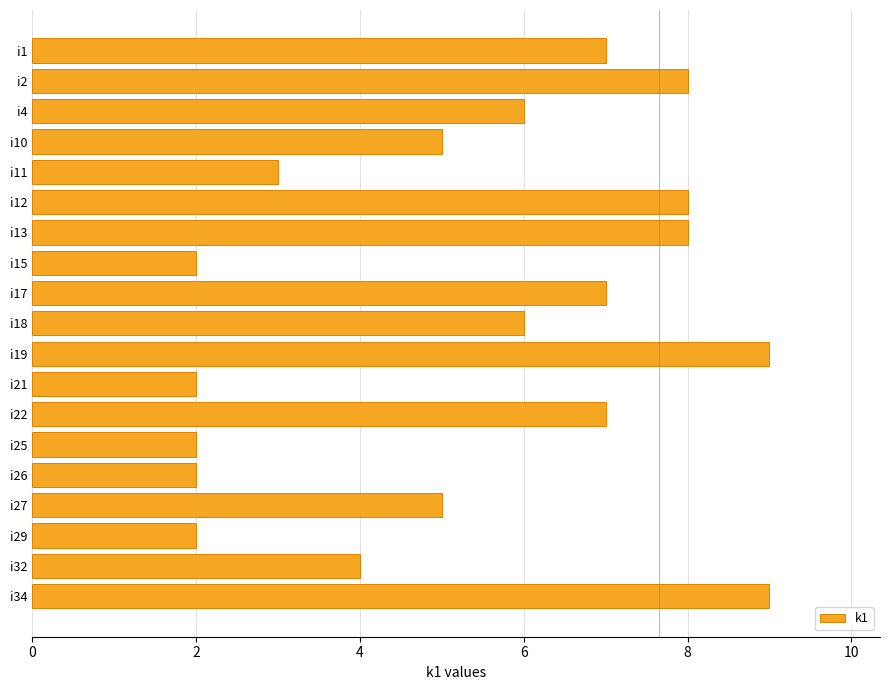

Does the chart contain any negative values?

No